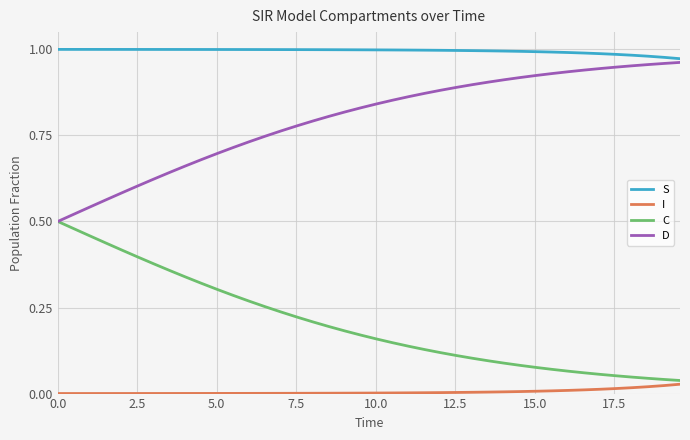

List the series in order of their overall mean, highest first.

S, D, C, I